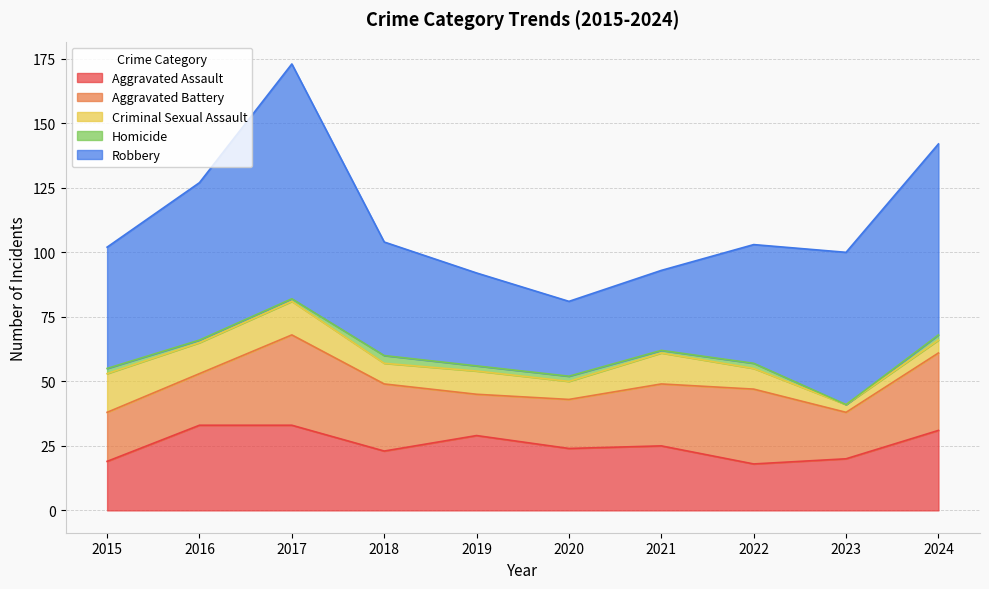

At which category is the sum across all series the highest?

2017